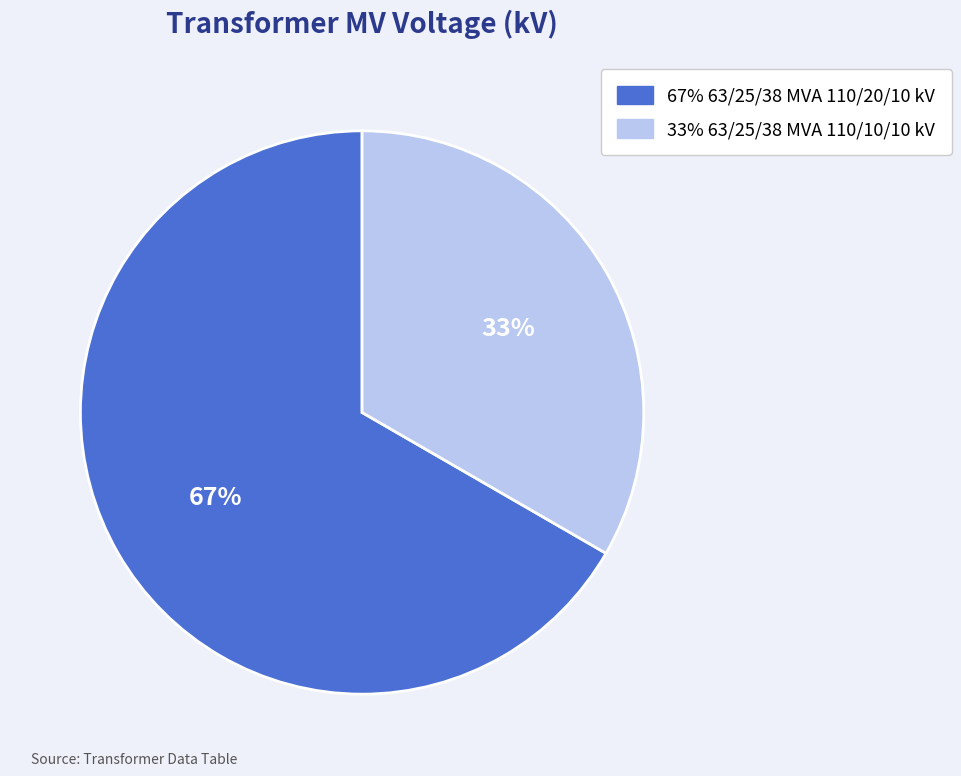

To the nearest percent, what is the average slice percentage?

50%